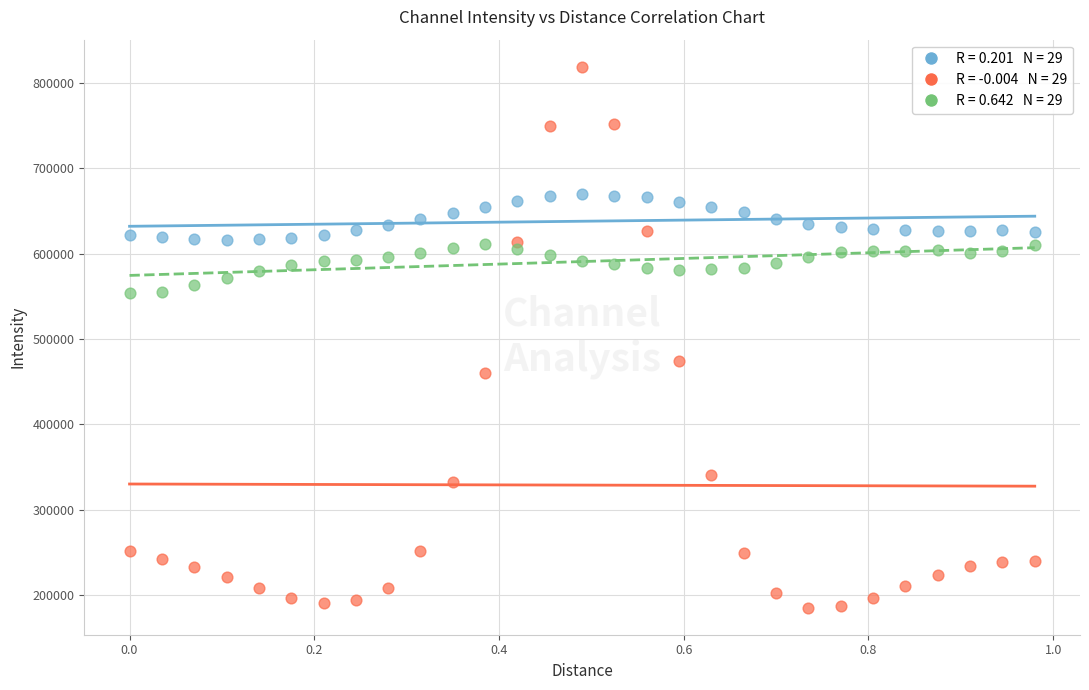

Across all data points, what is the range of Y values (max minus min)?

633402.0